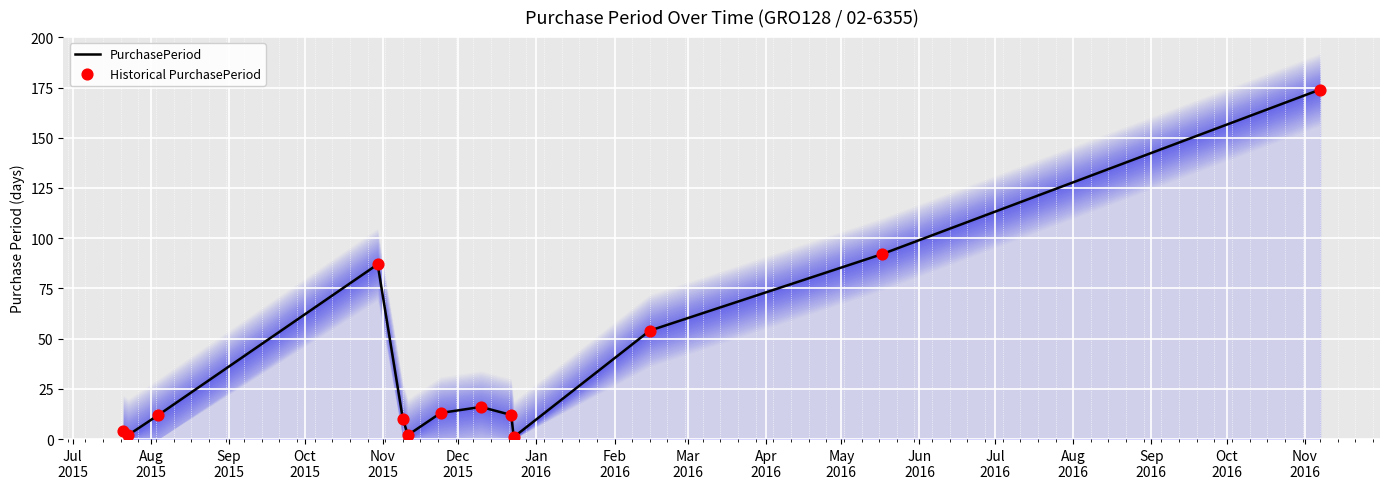

What are all the series names shown in the legend?

PurchasePeriod, Historical PurchasePeriod